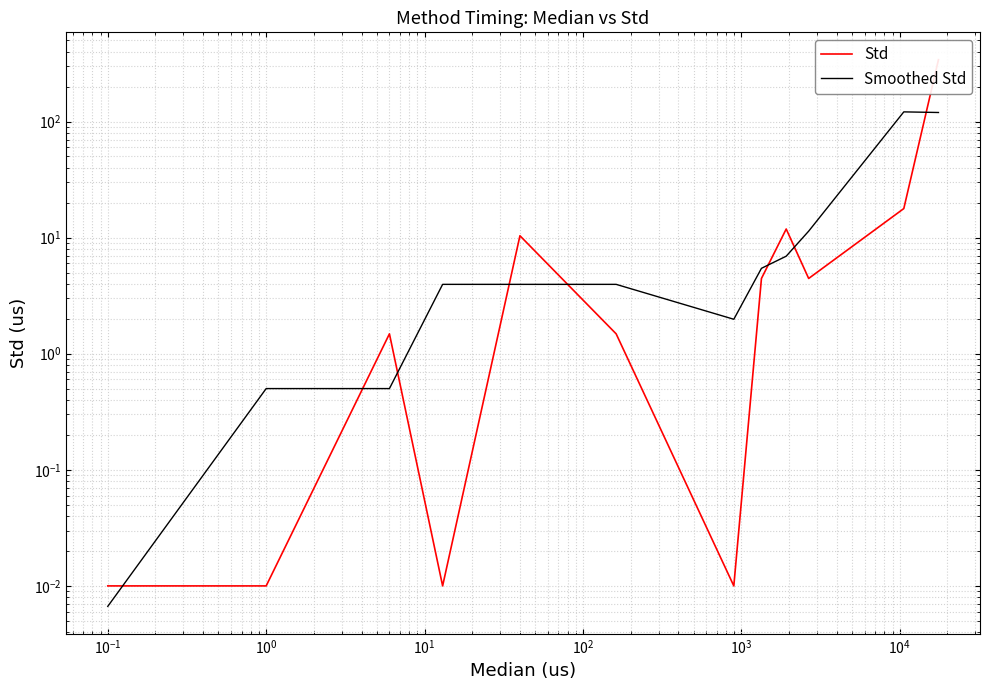

How many times do Std and Smoothed Std cross each other?

8